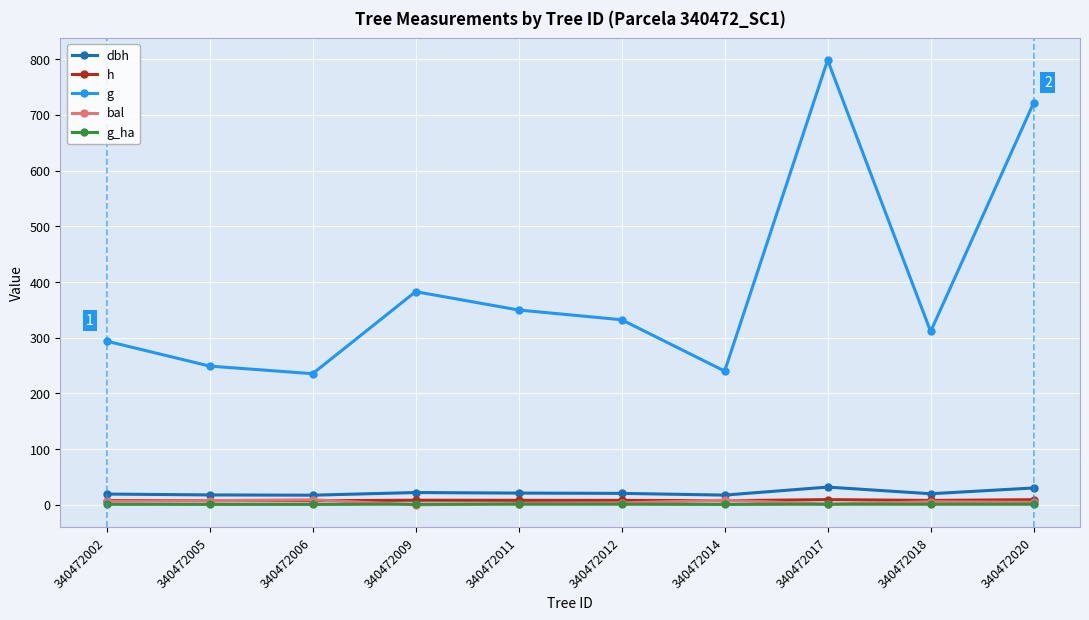

Which series has the largest range (max minus min)?

g